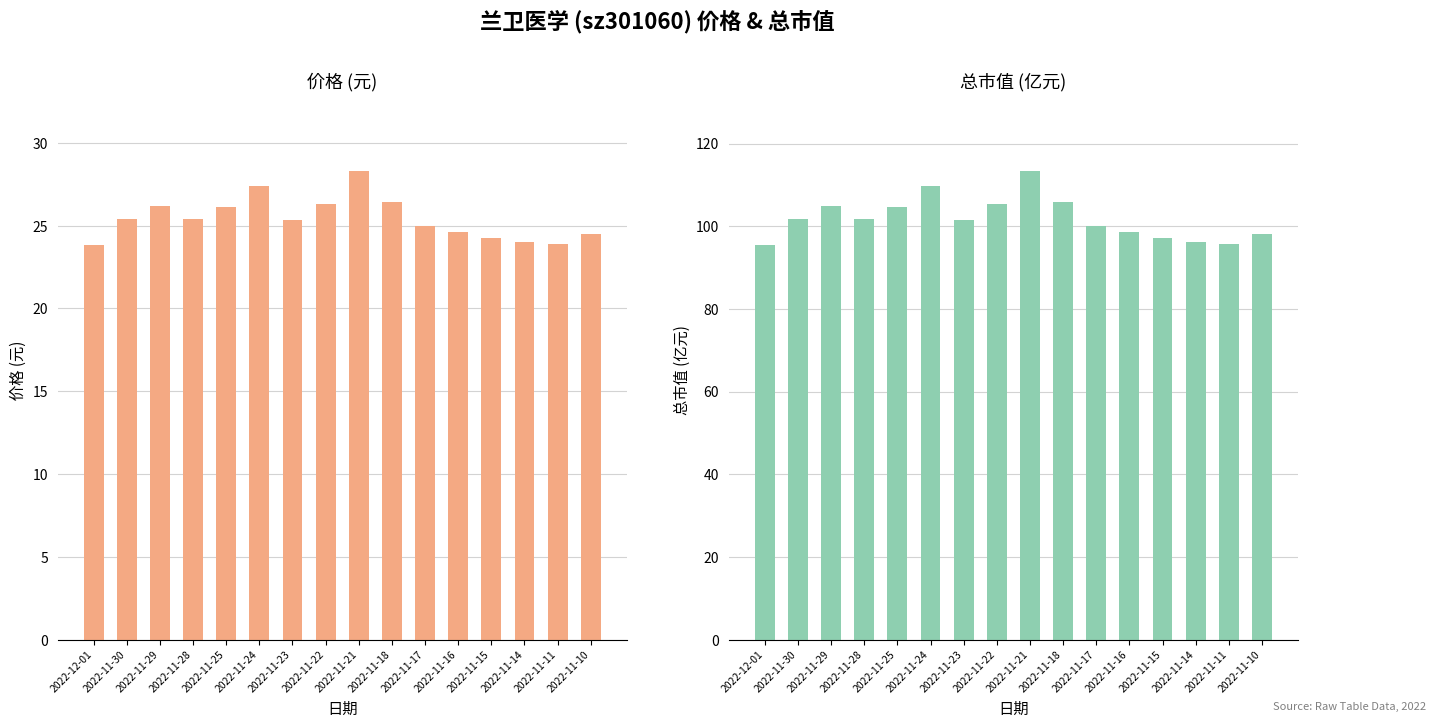

Reading left to right, transcribe all the data shown in this chart.

价格: 23.8	25.4	26.2	25.4	26.1	27.4	25.3	26.3	28.3	26.4	25.0	24.6	24.2	24.0	23.9	24.5
总市值(亿元): 95.5	101.8	104.8	101.8	104.6	109.7	101.5	105.3	113.4	105.8	100.1	98.5	97.1	96.2	95.6	98.1